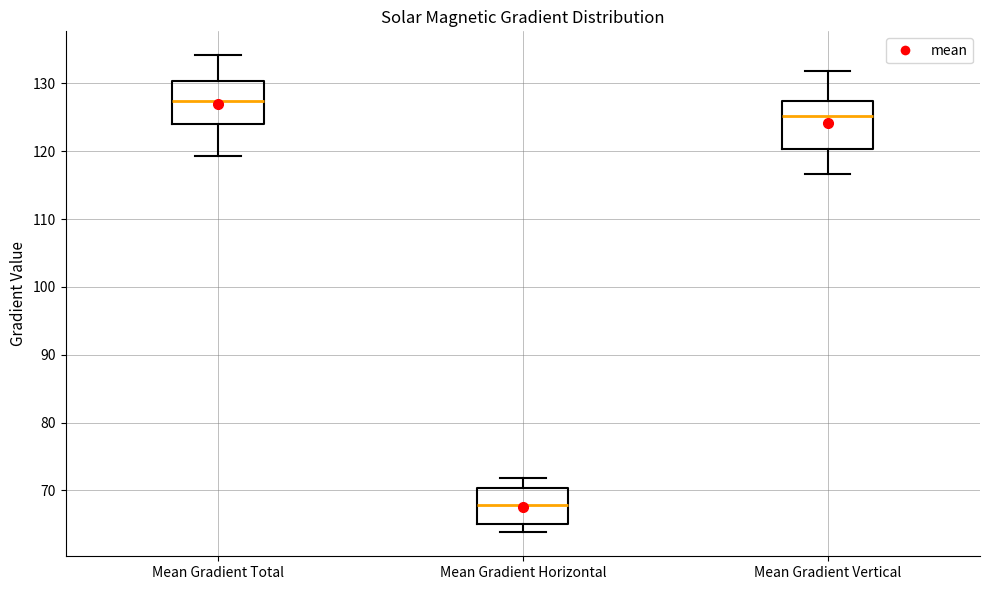

Reading left to right, read every box against the y-axis: the position of its median line, the range the box covers, and the ends of its whiskers. The values are not printed on the chart, so give them approximately, as read against the axis.

Mean Gradient Total: median 127, box 124 to 130, whiskers 119 to 134
Mean Gradient Horizontal: median 68, box 65 to 70, whiskers 64 to 72
Mean Gradient Vertical: median 125, box 120 to 127, whiskers 117 to 132